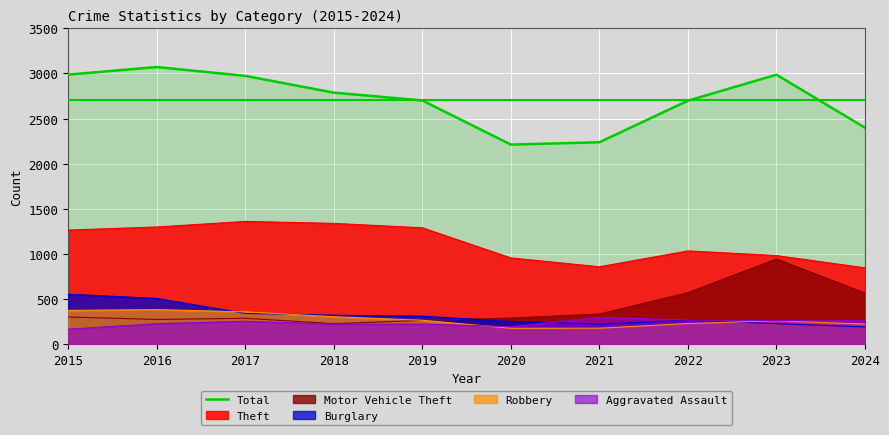

What is the value of the 5th point from the left?

2700